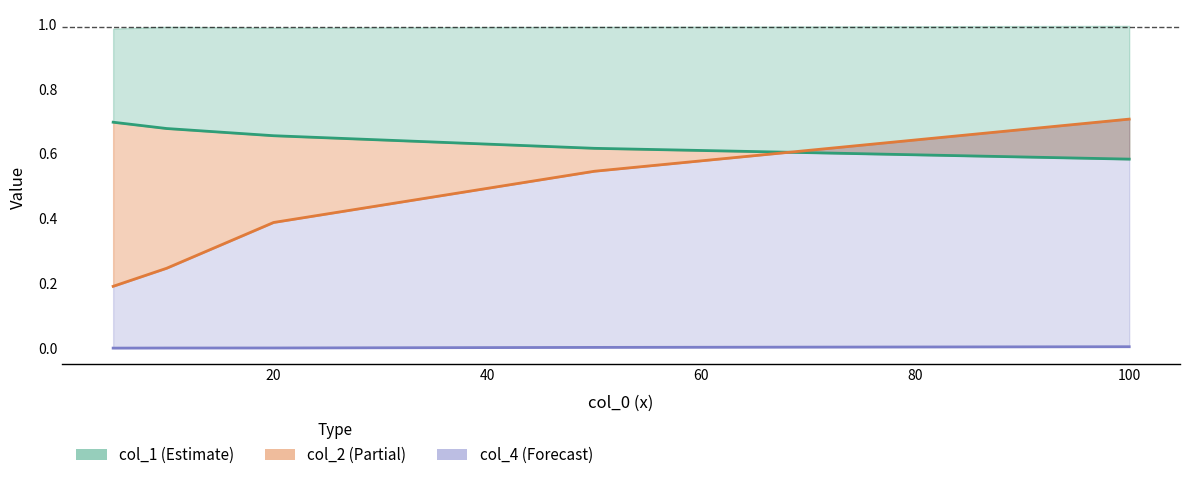

At how many categories does at least one series exceed 0?

5